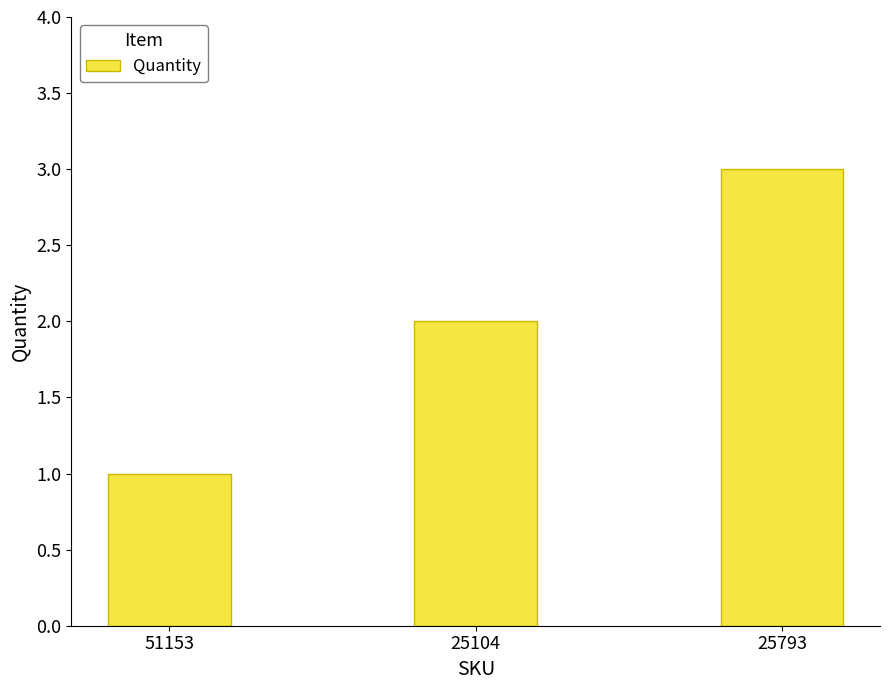

The value at 25793 is 3. True or false?

True